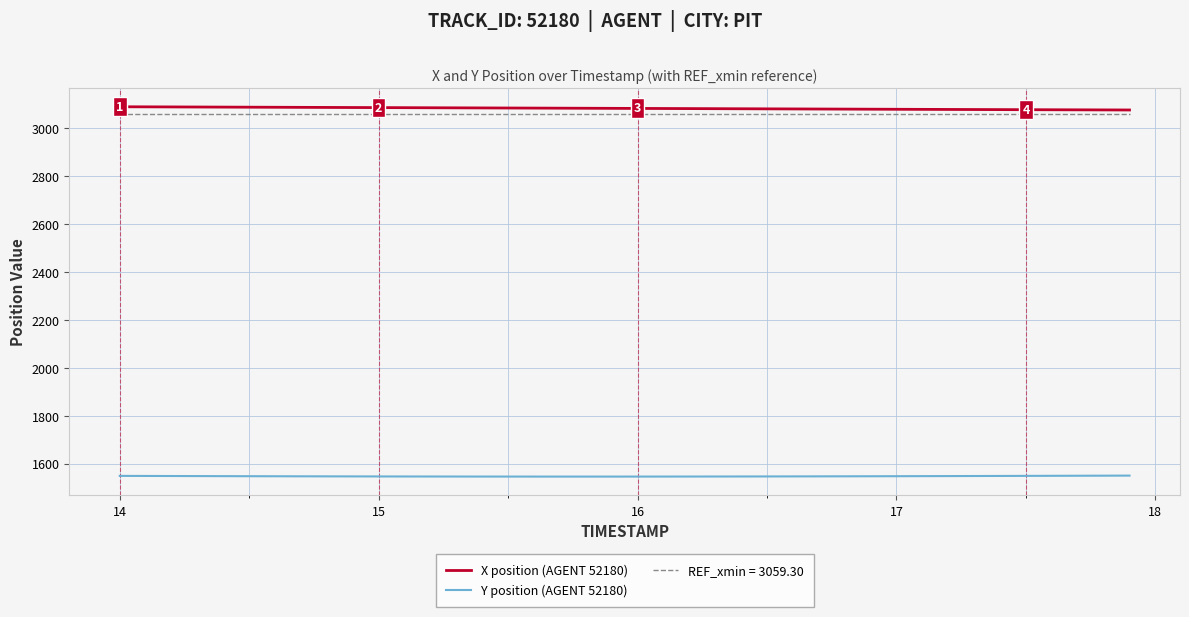

What is the minimum value shown in the chart?

1546.1